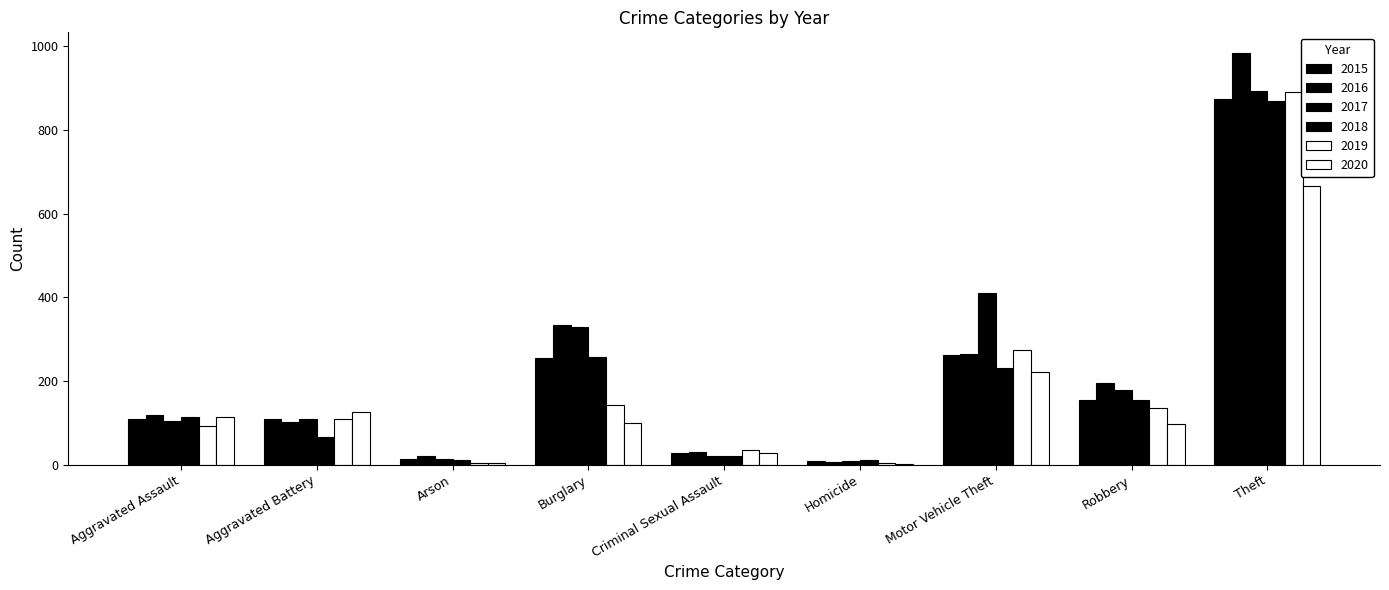

Reading right to left, what are all the values shown in this chart?

2015: 874	154	261	9	28	254	13	108	110
2016: 984	194	265	7	30	333	20	102	118
2017: 892	178	411	8	21	329	14	108	105
2018: 868	155	231	10	21	257	12	67	115
2019: 891	135	273	5	35	143	5	108	92
2020: 666	97	221	2	28	100	4	125	113